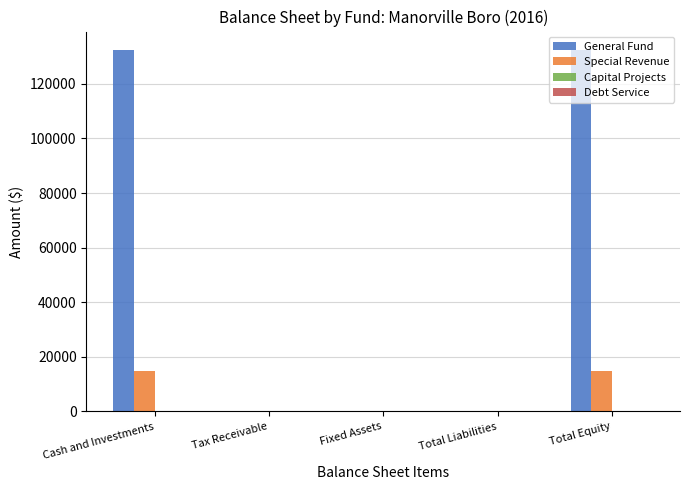

Which series has the largest total across all categories?

General Fund